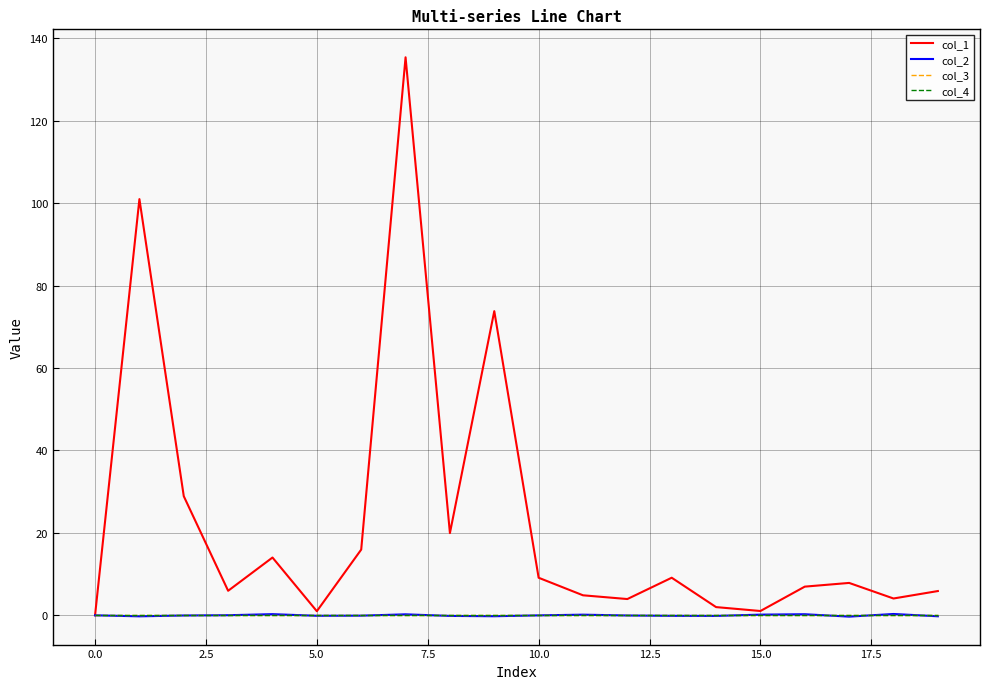

Rank the series by their maximum value, from lowest to highest.

col_3, col_4, col_2, col_1